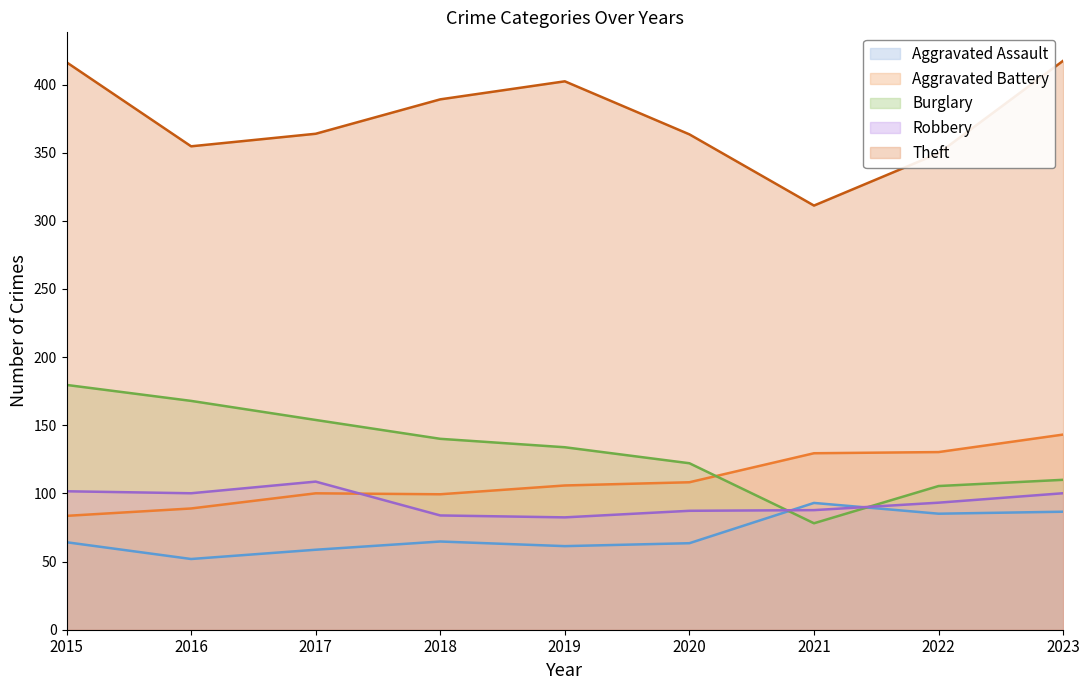

Does the chart have visible grid lines?

No